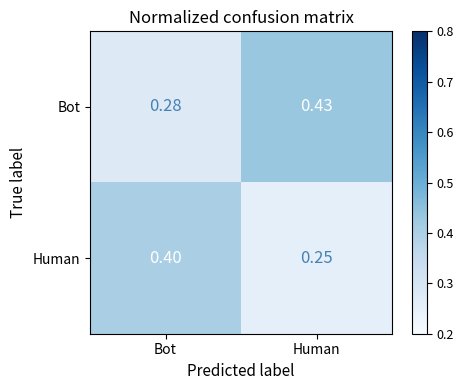

Which has a higher value, Human or Bot?

Human